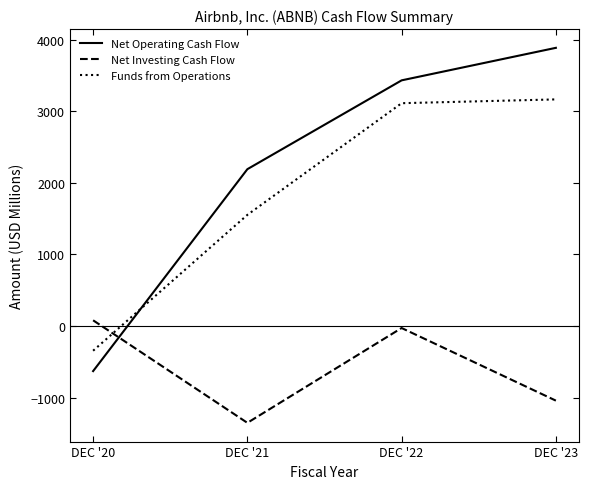

What is the difference between the maximum and second lowest values in the Net Investing Cash Flow series?

1121.6